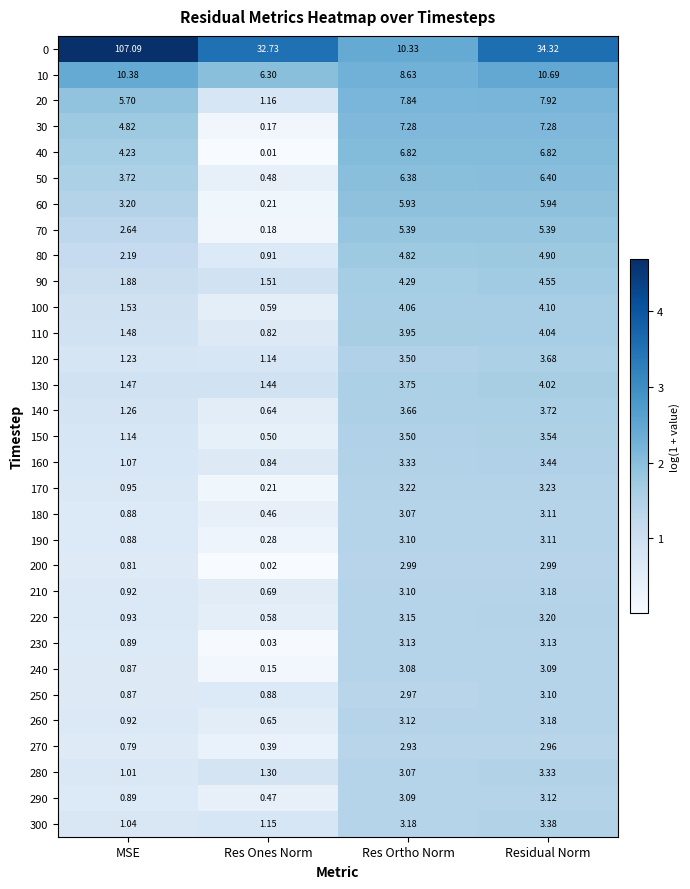

Rank the categories by 130 value from highest to lowest.

Residual Norm, Res Ortho Norm, MSE, Res Ones Norm